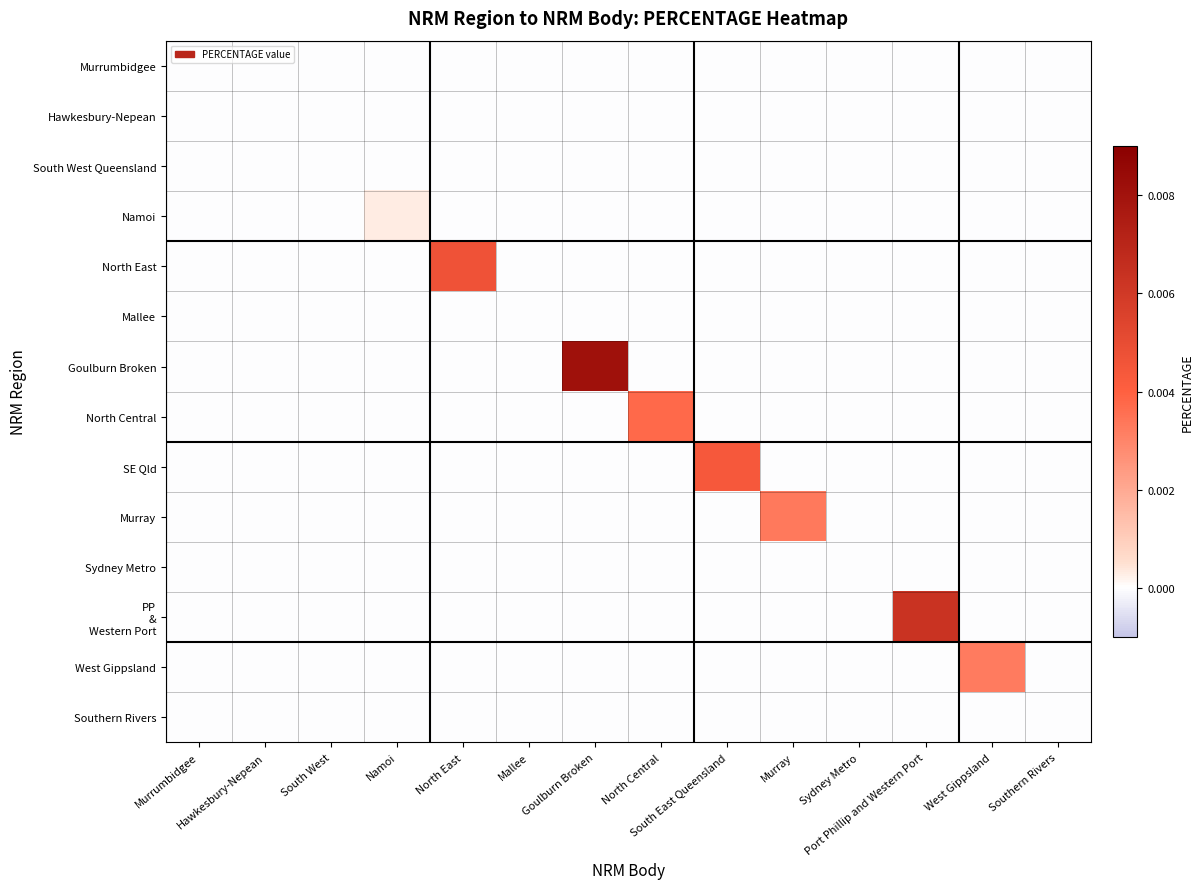

Which series has the largest range (max minus min)?

Goulburn Broken